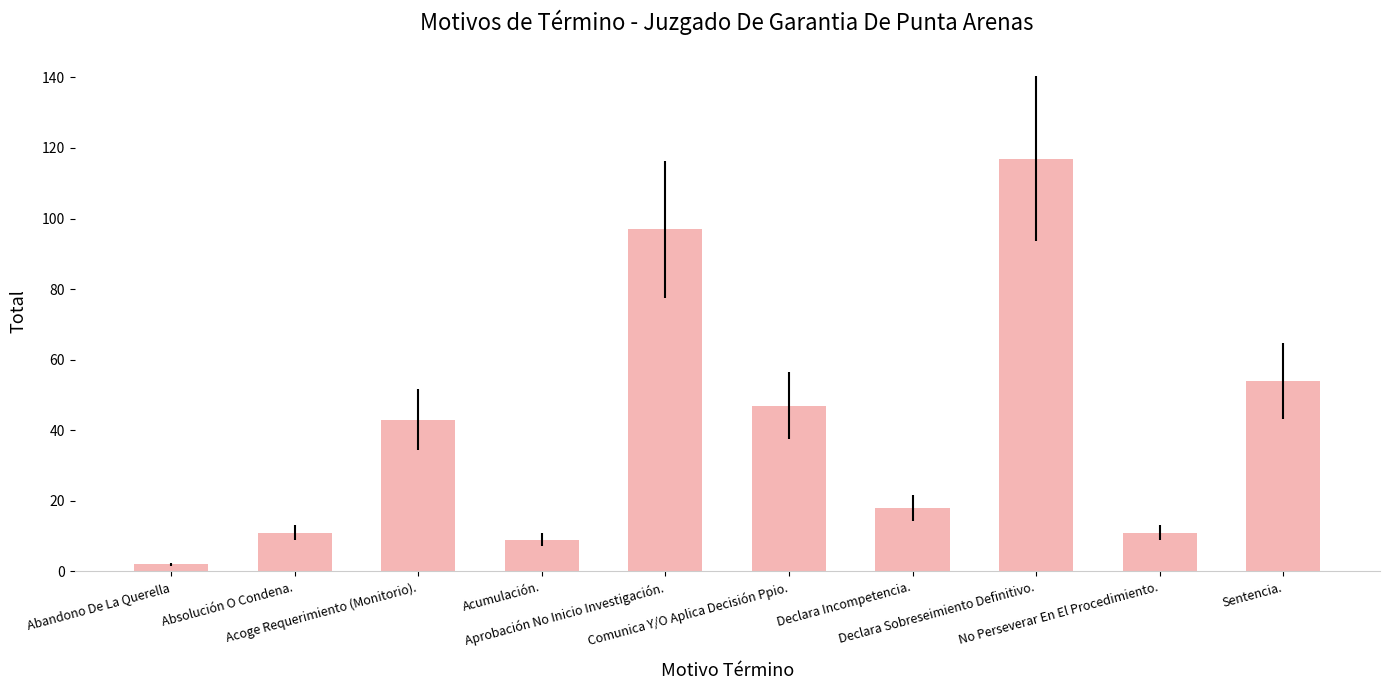

How many series are shown in this chart?

1